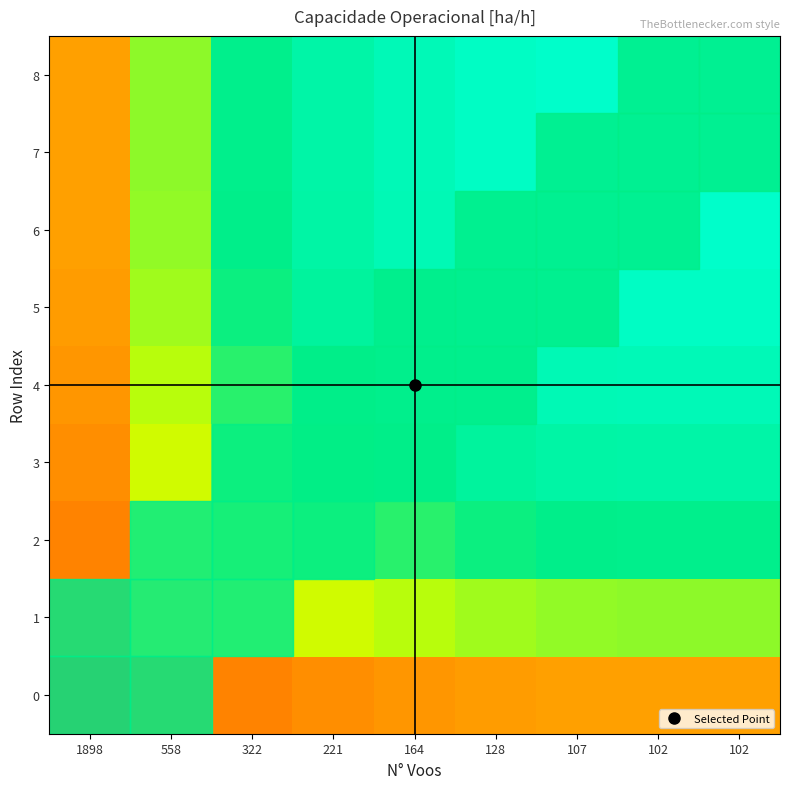

How many series are shown in this chart?

9